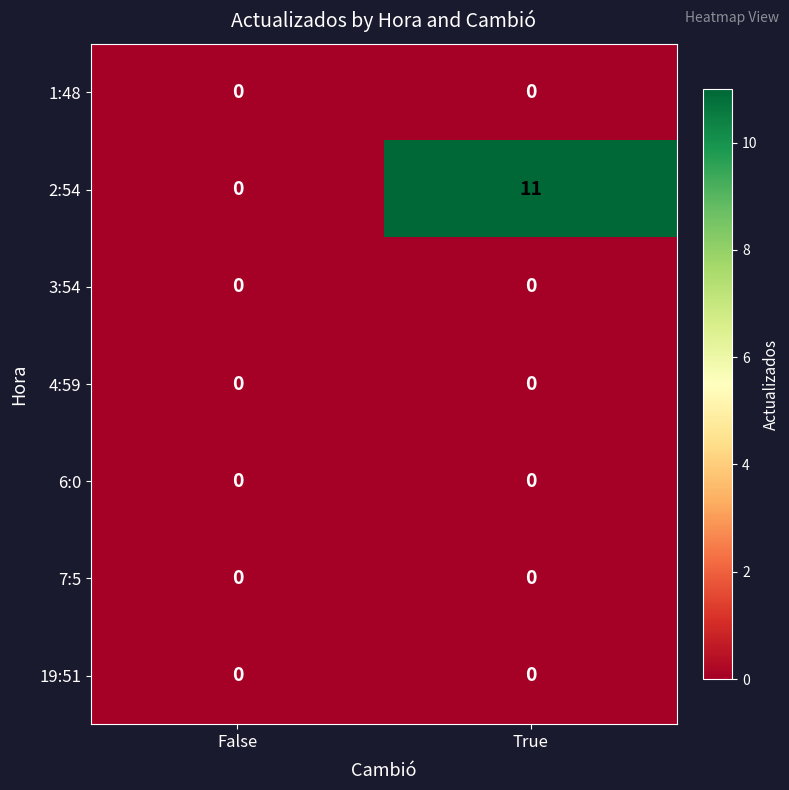

Which category has the highest value in the 2:54 series?

True